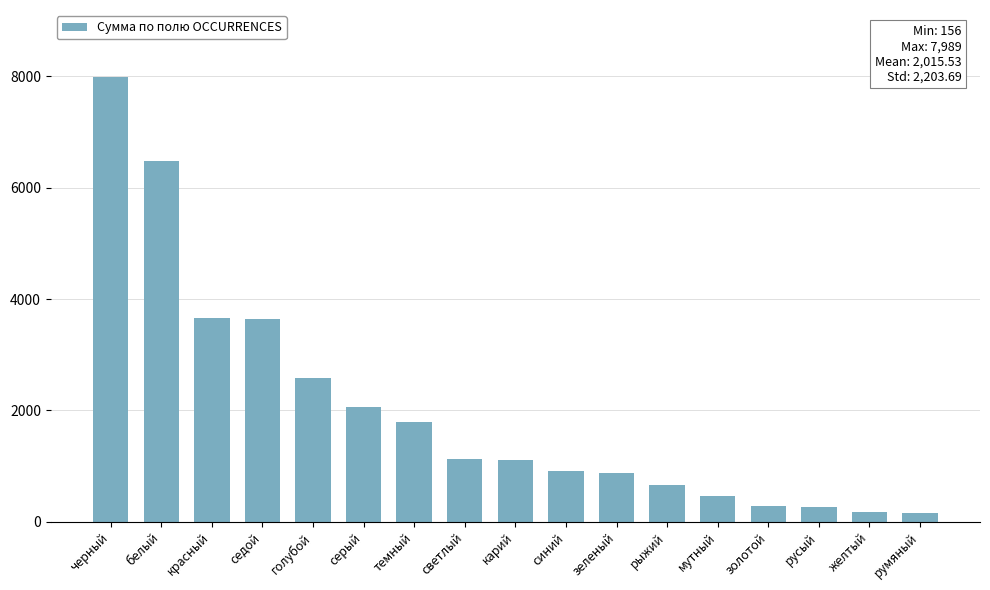

What is the approximate value at красный?

3662